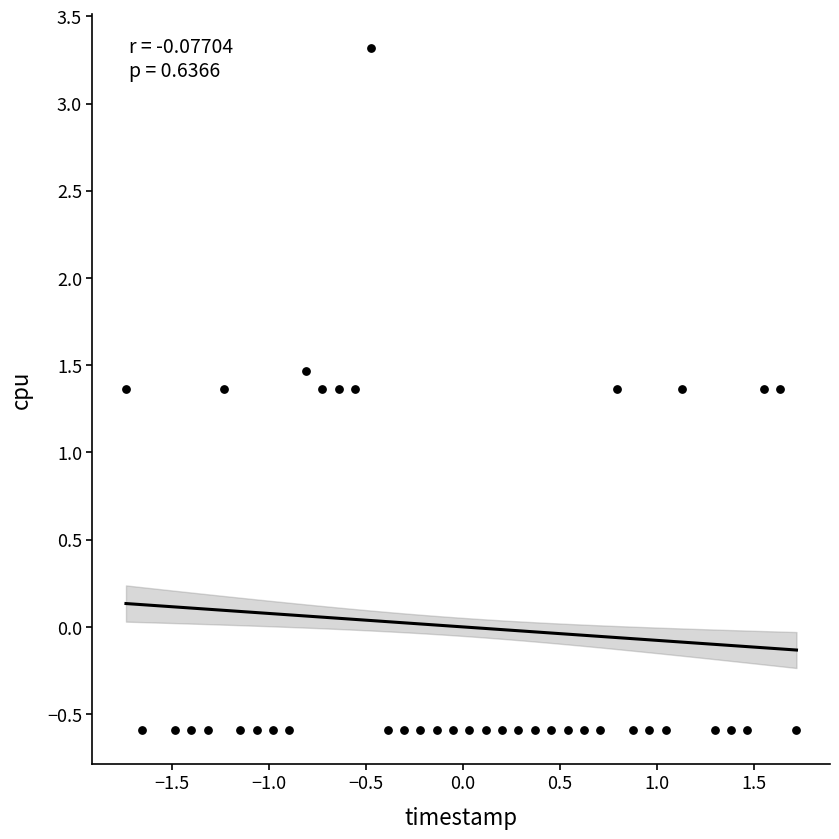

What is the range of Y values (max minus min)?

3.9